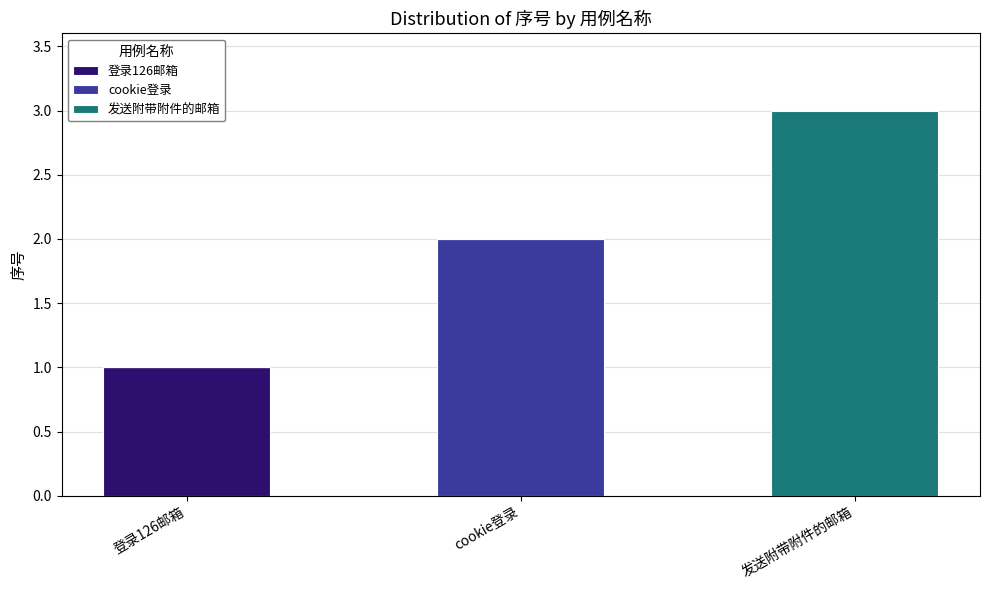

At which label does 登录126邮箱 reach its peak?

登录126邮箱